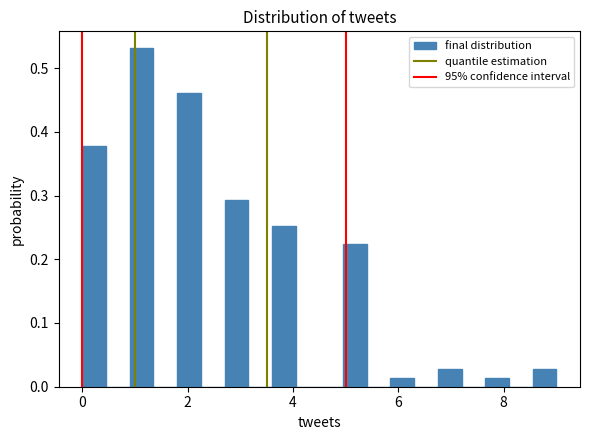

Around what value on the x-axis is the tallest bar? Give the approximate position of its centre, as read against the axis.

1.2